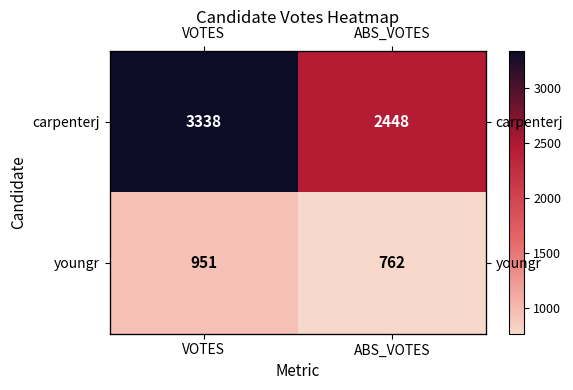

What is the difference between the maximum and minimum values in the youngr series?

189